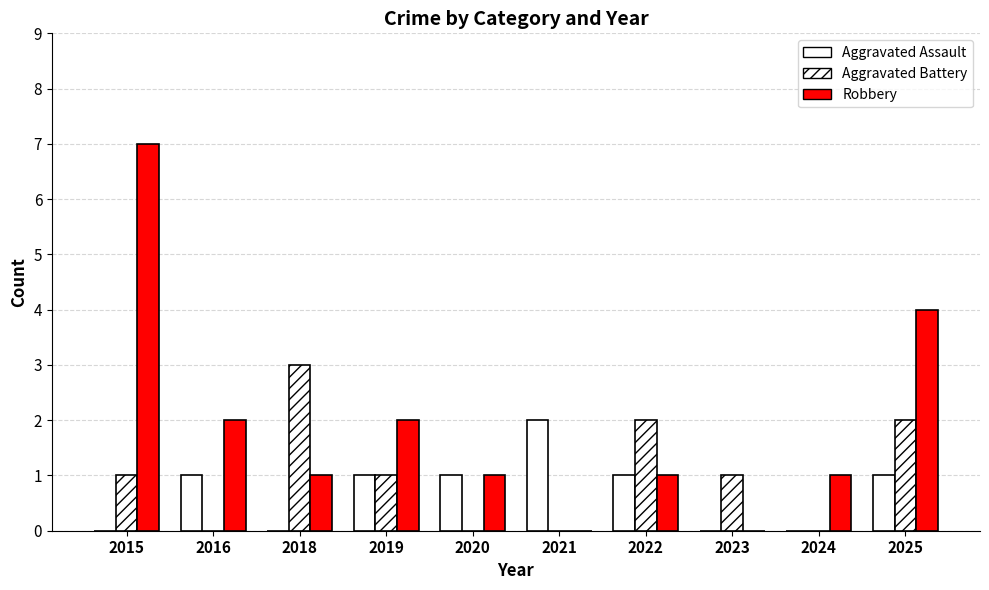

Which category has the lowest value in the Aggravated Battery series?

2016